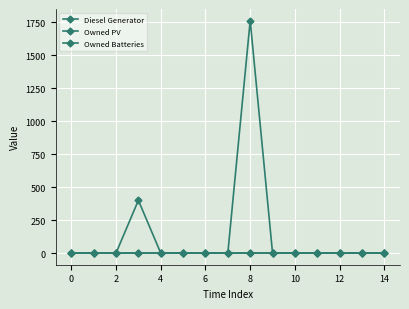

How many values in the Owned Batteries series exceed 0?

1